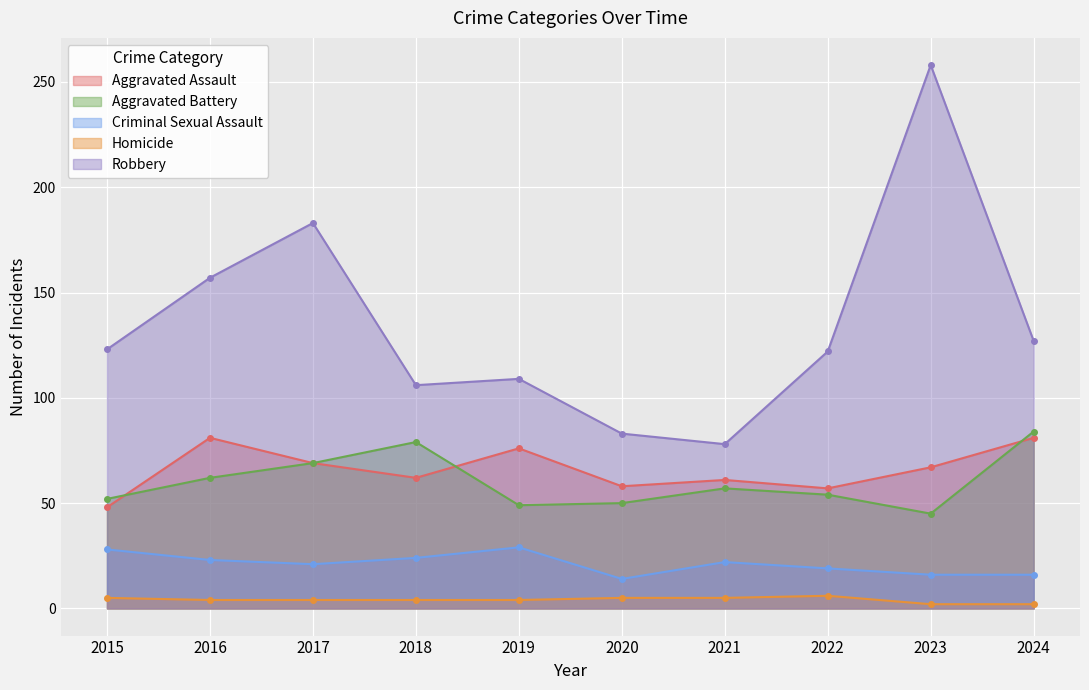

What is the total value across all series at 2016?

327